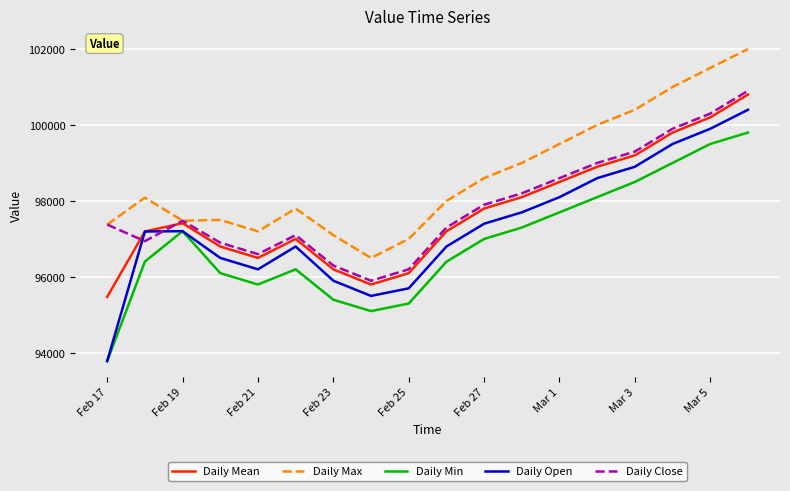

Which series has the largest total across all categories?

Daily Max